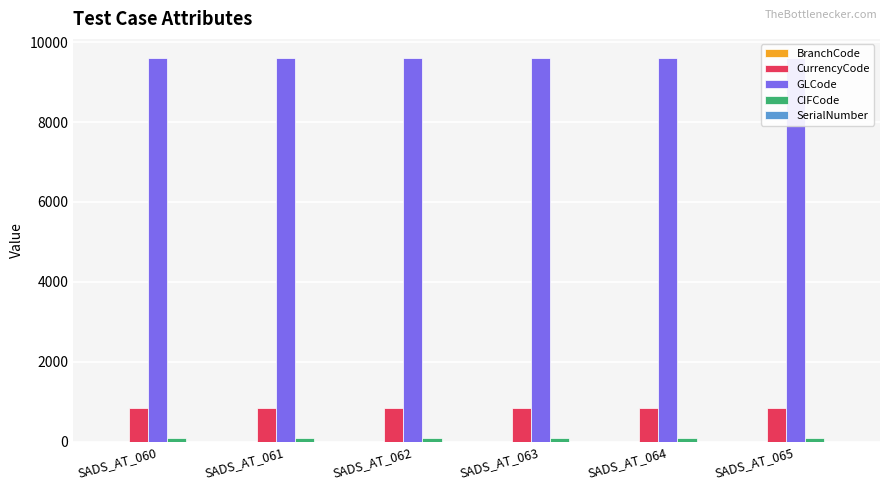

Is the value of BranchCode at SADS_AT_064 greater than the value of CIFCode at SADS_AT_060?

No